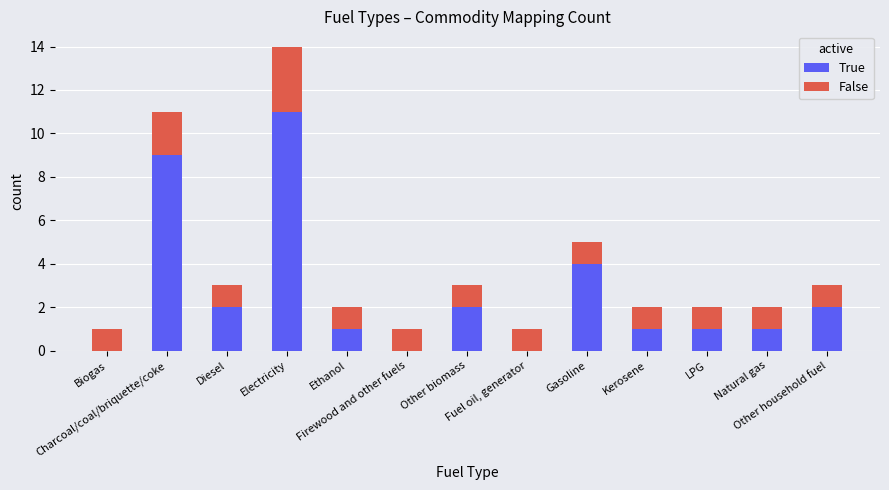

What is the highest value of the True series?

11